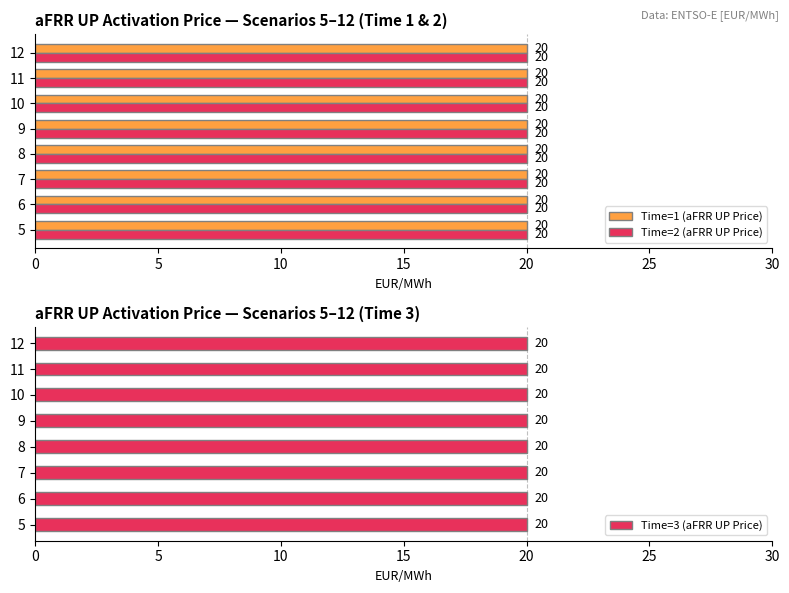

List the series in order of their peak value, lowest first.

Time=1 (aFRR UP Price), Time=2 (aFRR UP Price), Time=3 (aFRR UP Price)